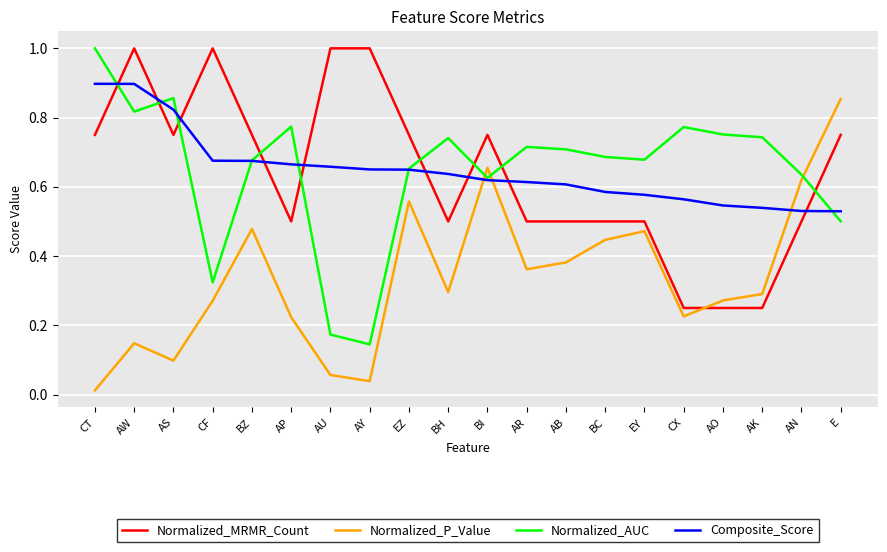

Is it true that Normalized_P_Value equals 0.1 at CX?

False